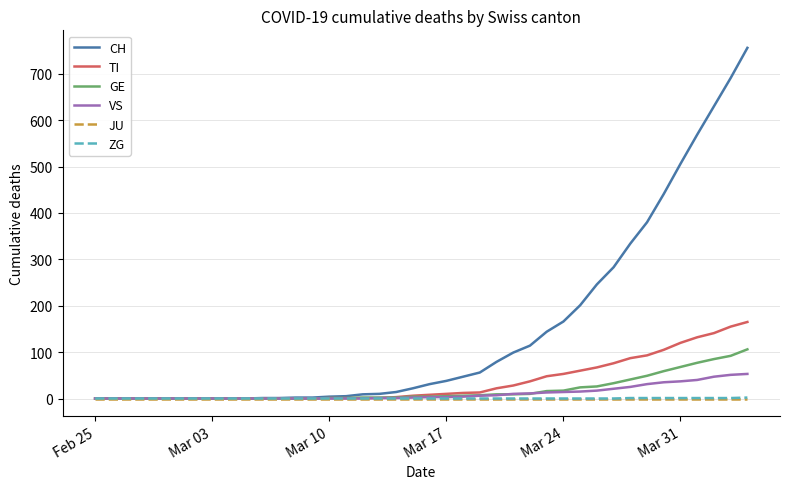

What are all the series names shown in the legend?

CH, TI, GE, VS, JU, ZG